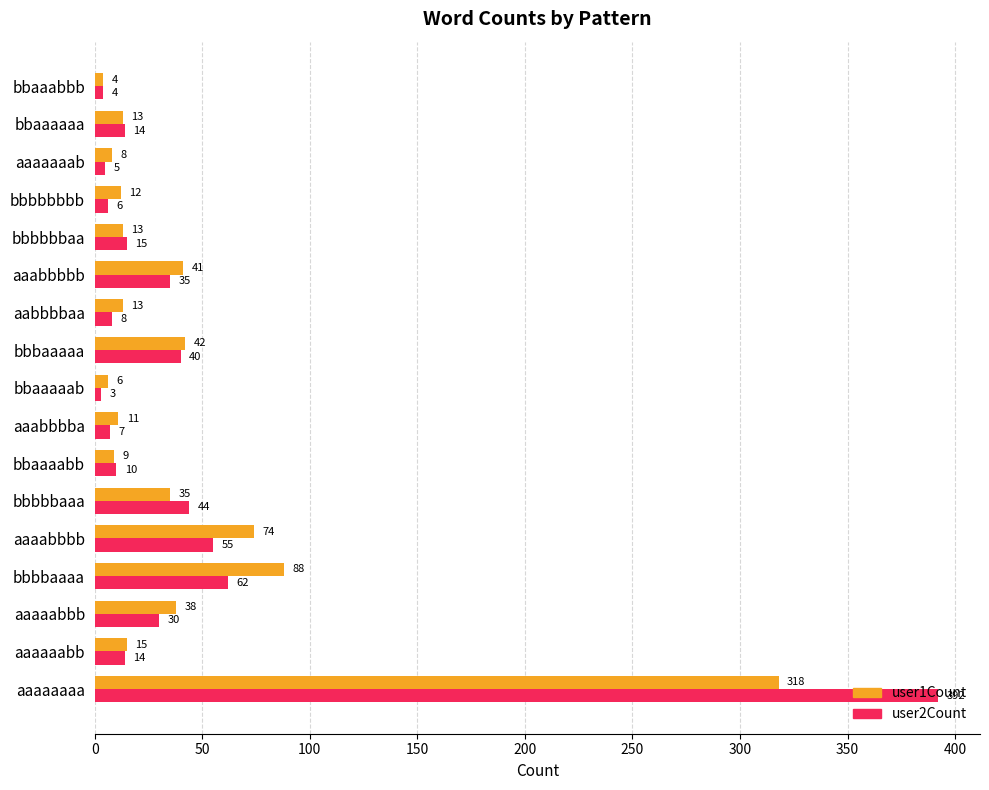

How many data points does each series have?

17